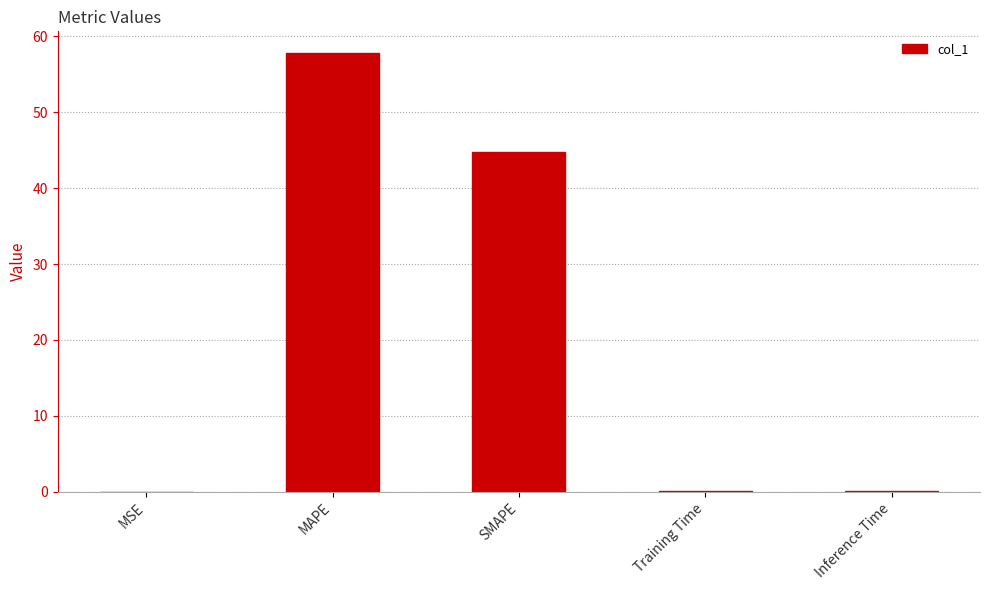

What value does the data have at MAPE?

57.8